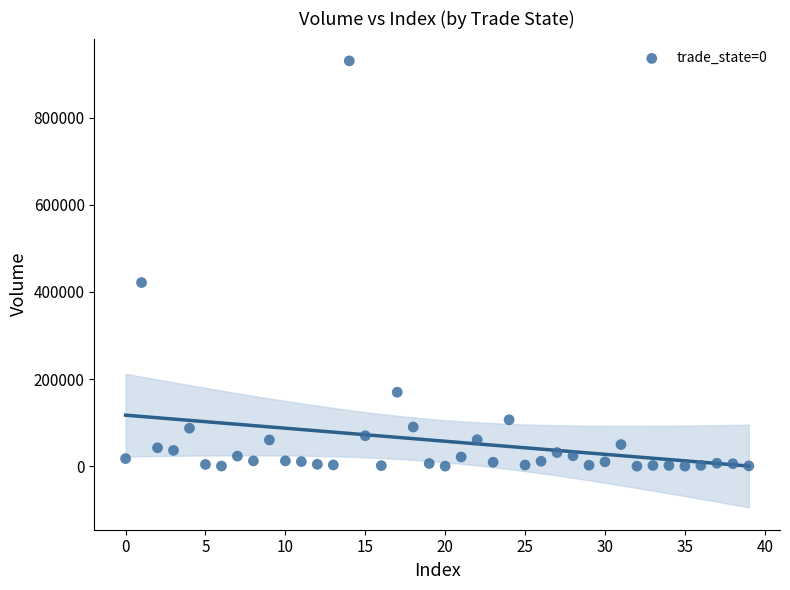

What is the range of Y values (max minus min)?

930054.6